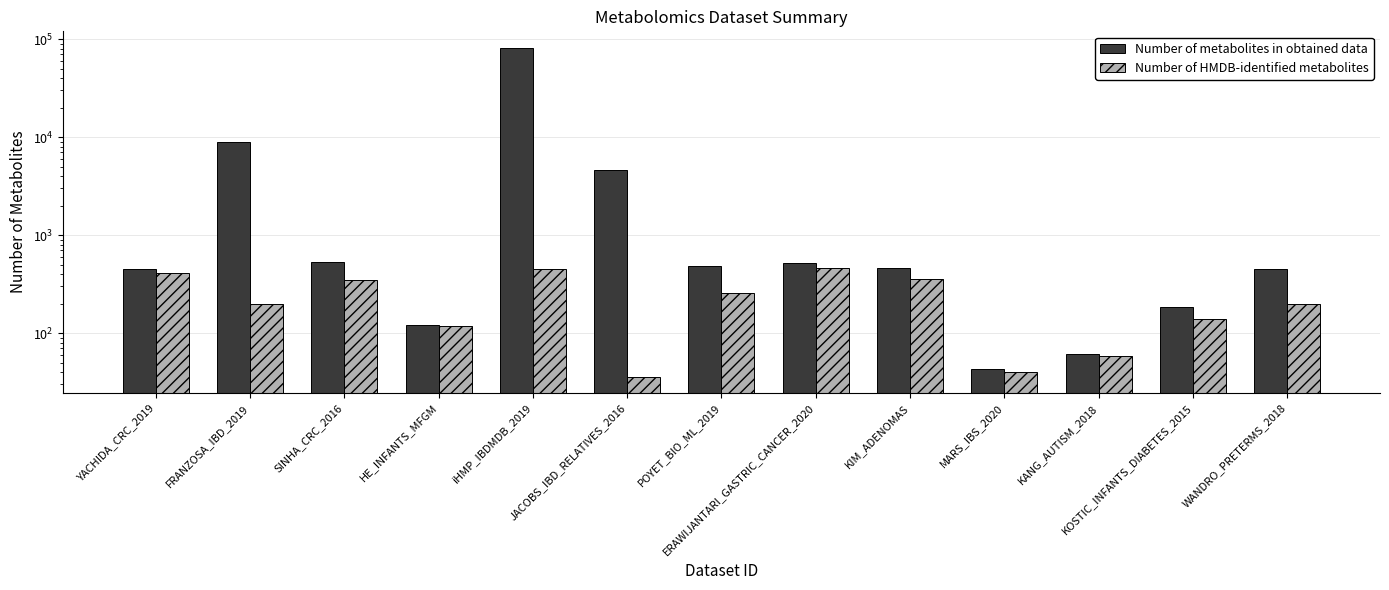

How many bars are there in total?

26